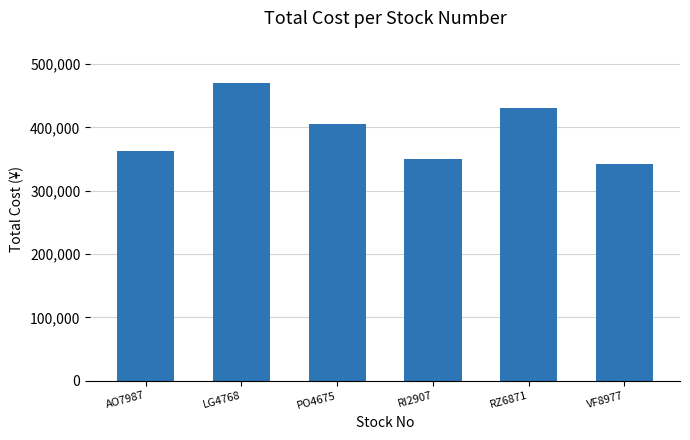

True or false: the data shows 570865 at VF8977.

False